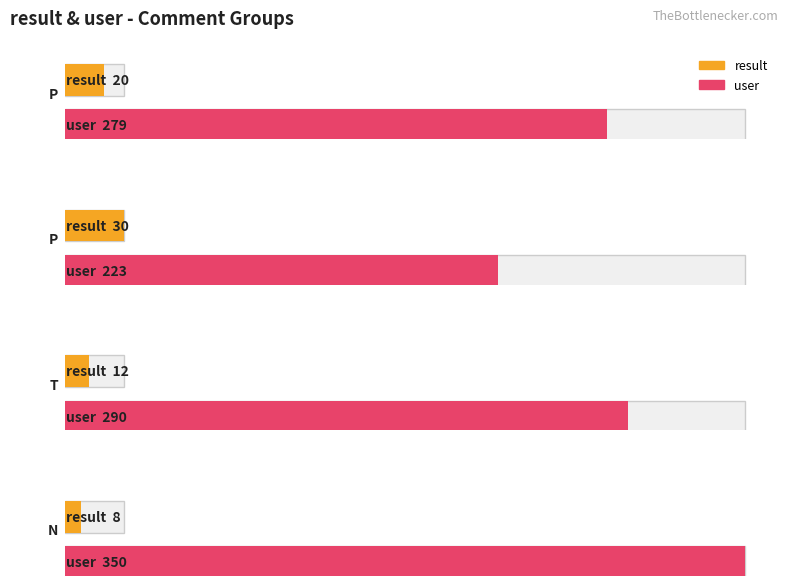

What is the value of the user bar at the 3rd from the left?

290